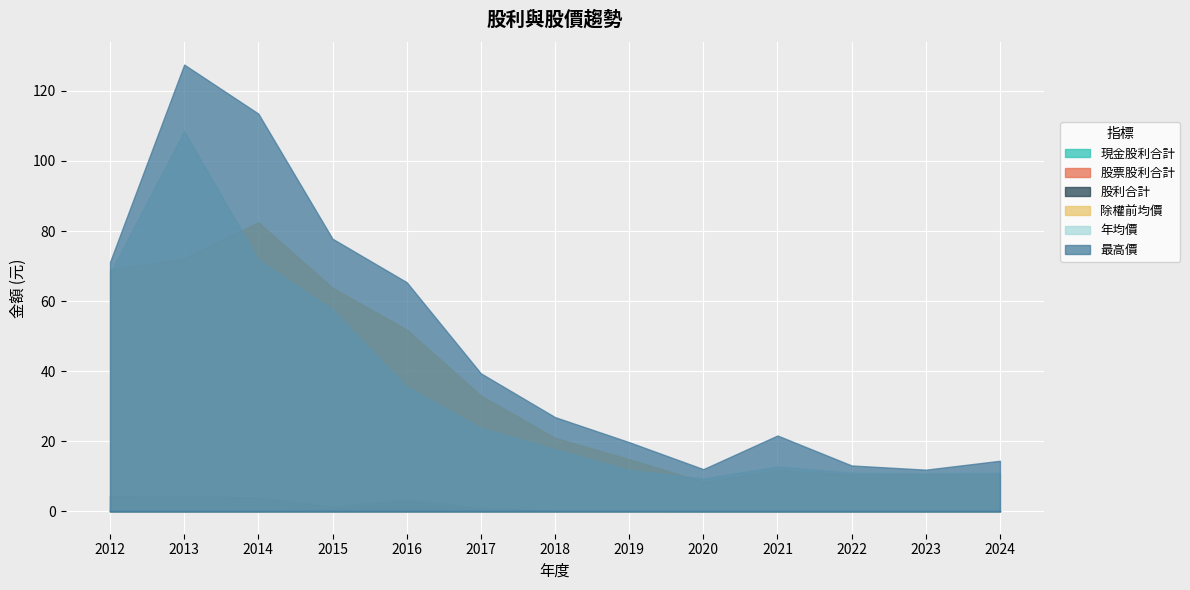

What is the difference between the maximum and minimum values in the 年均價 series?

99.1